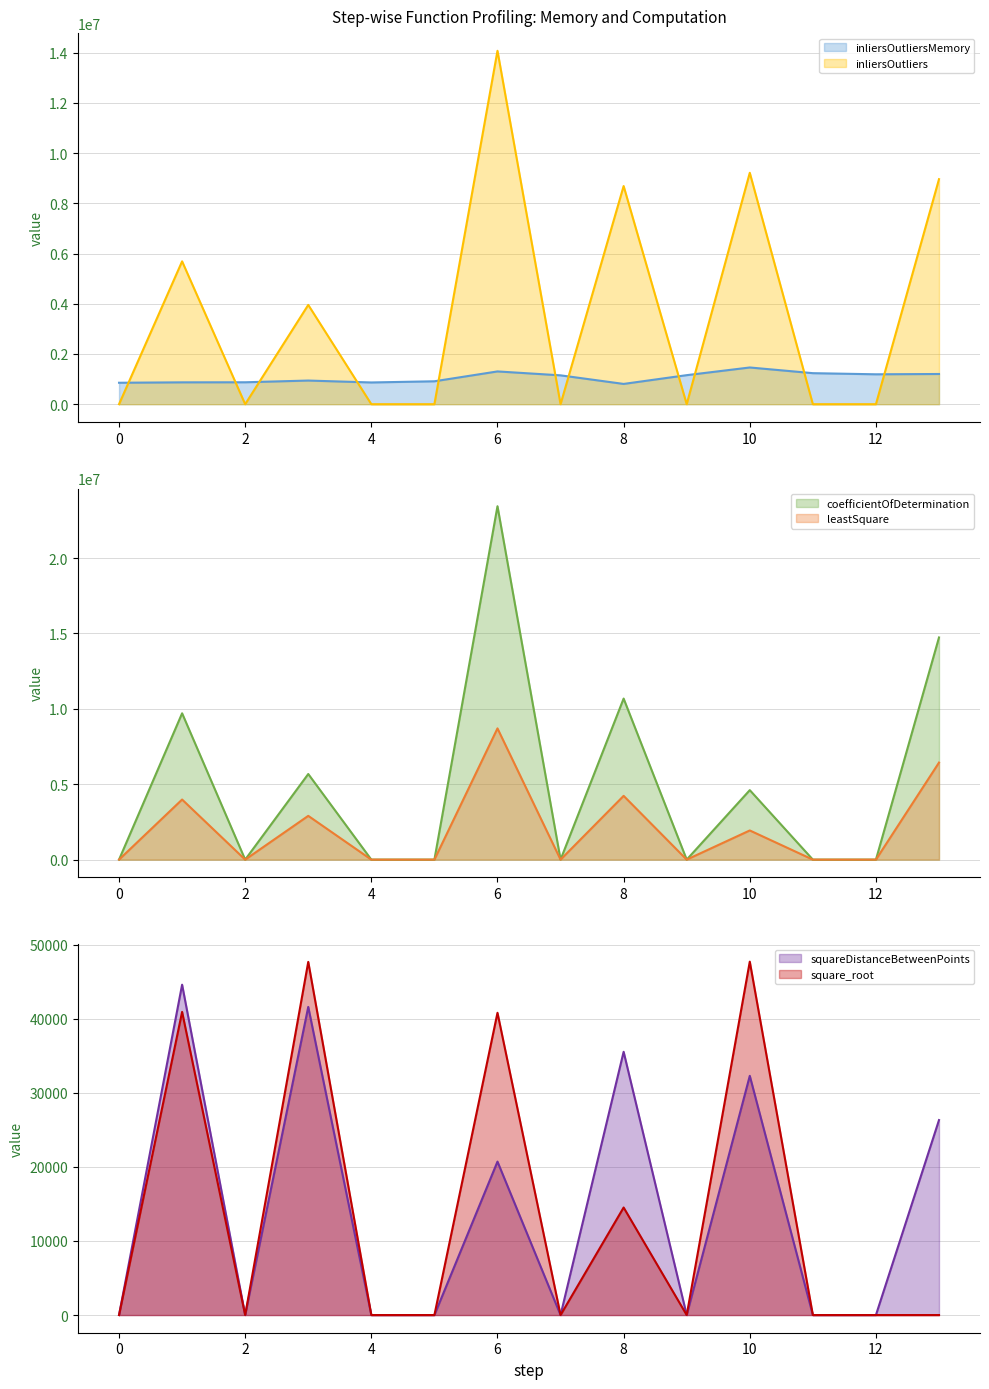

Is it true that inliersOutliers equals 3955625 at 3?

True